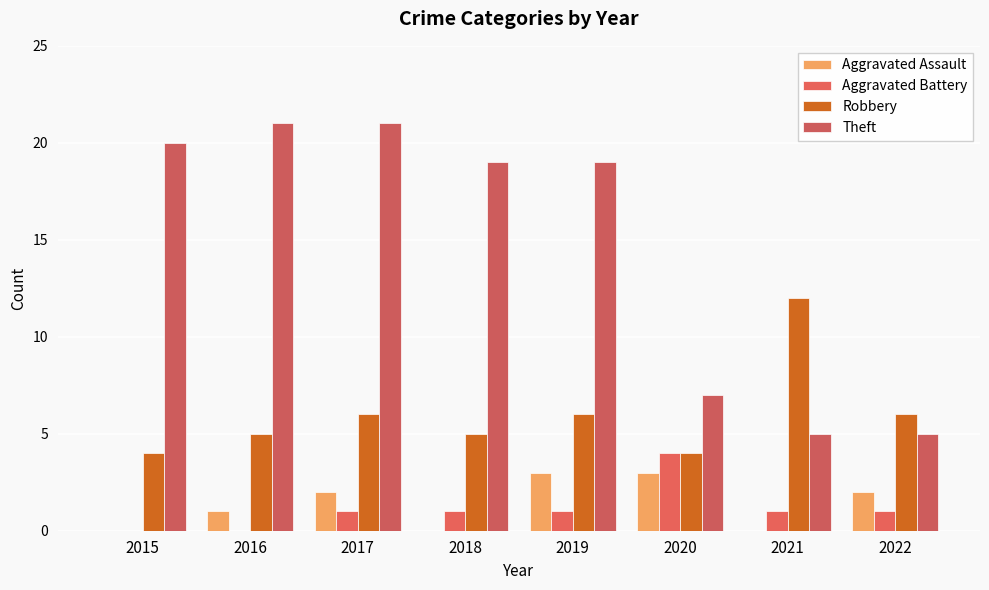

Are the bars grouped side by side (vs. stacked)?

Yes